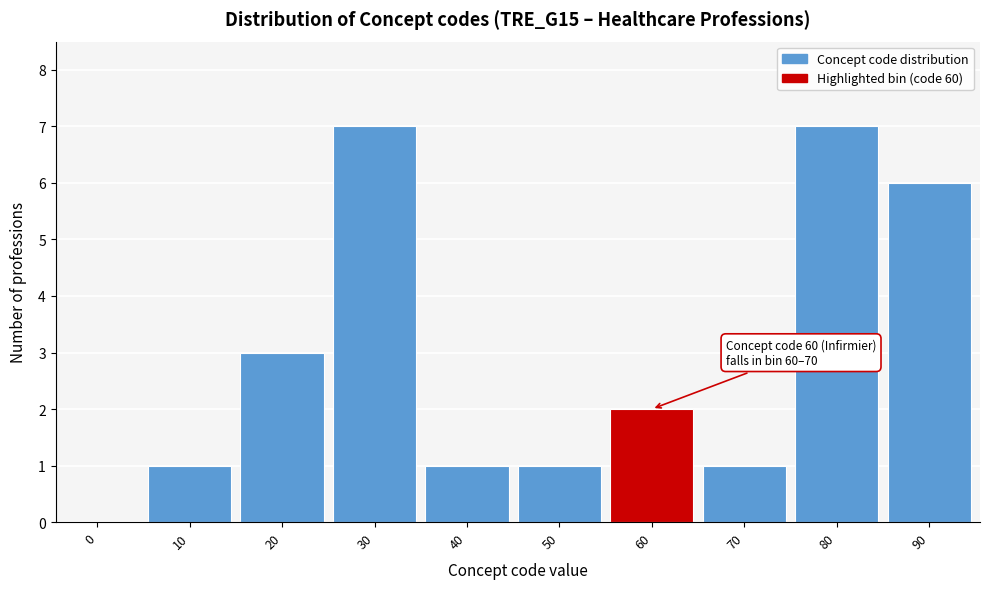

Reading left to right, what are all the values shown in this chart?

0=0	10=1	20=3	30=7	40=1	50=1	60=2	70=1	80=7	90=6